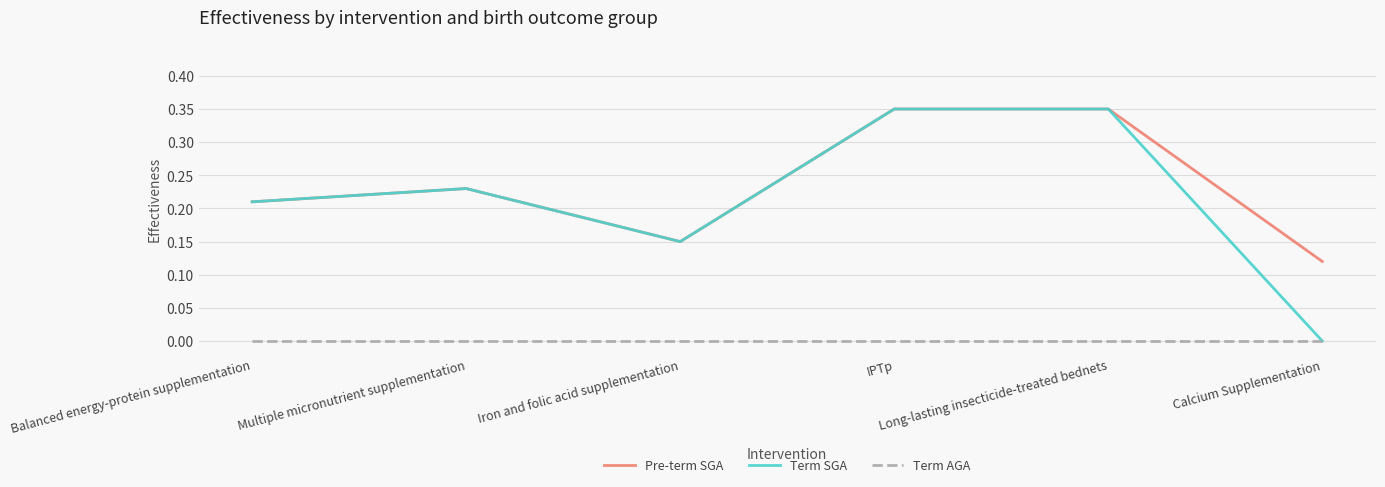

Is it true that Pre-term SGA equals 0.3 at Balanced energy-protein supplementation?

False